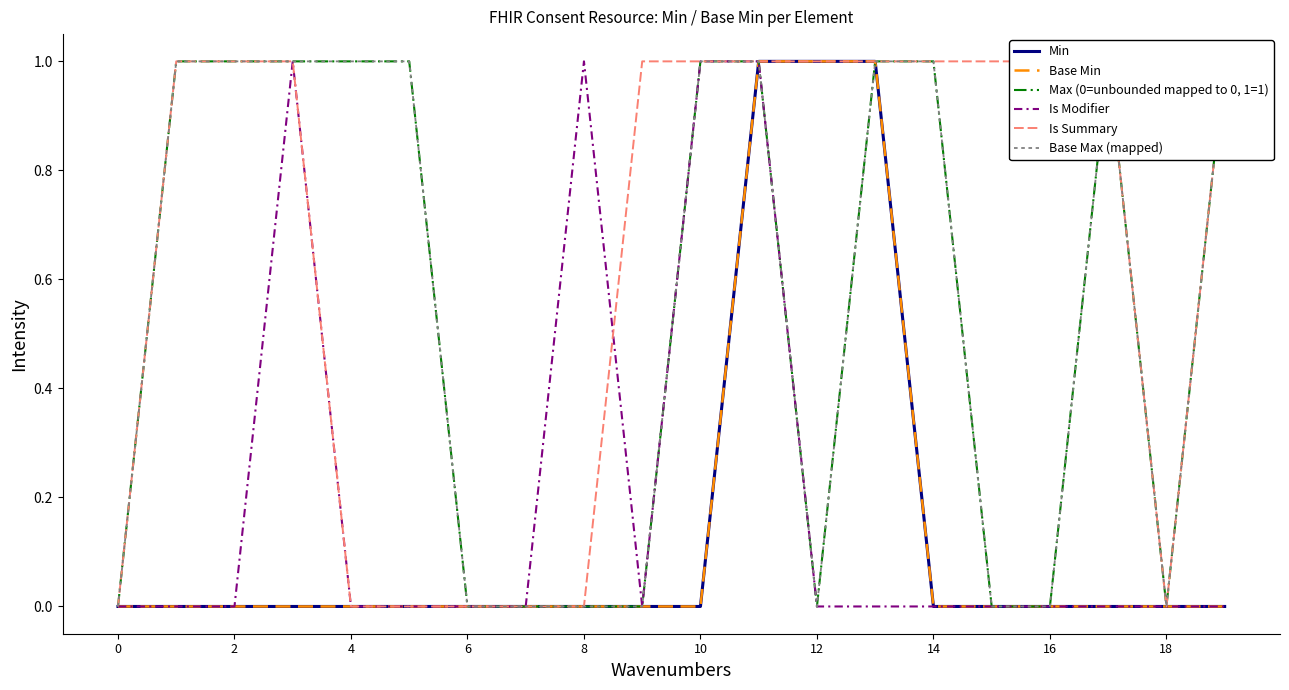

Count the Max (0=unbounded mapped to 0, 1=1) values in the range 0 to 1.

20